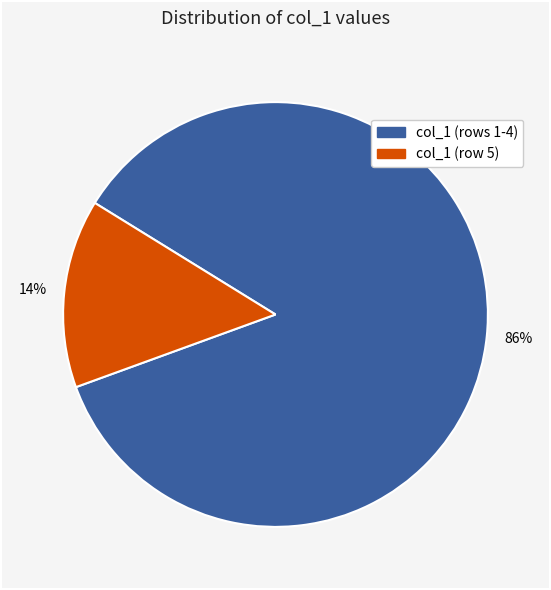

To the nearest percent, what is the average slice percentage?

50%